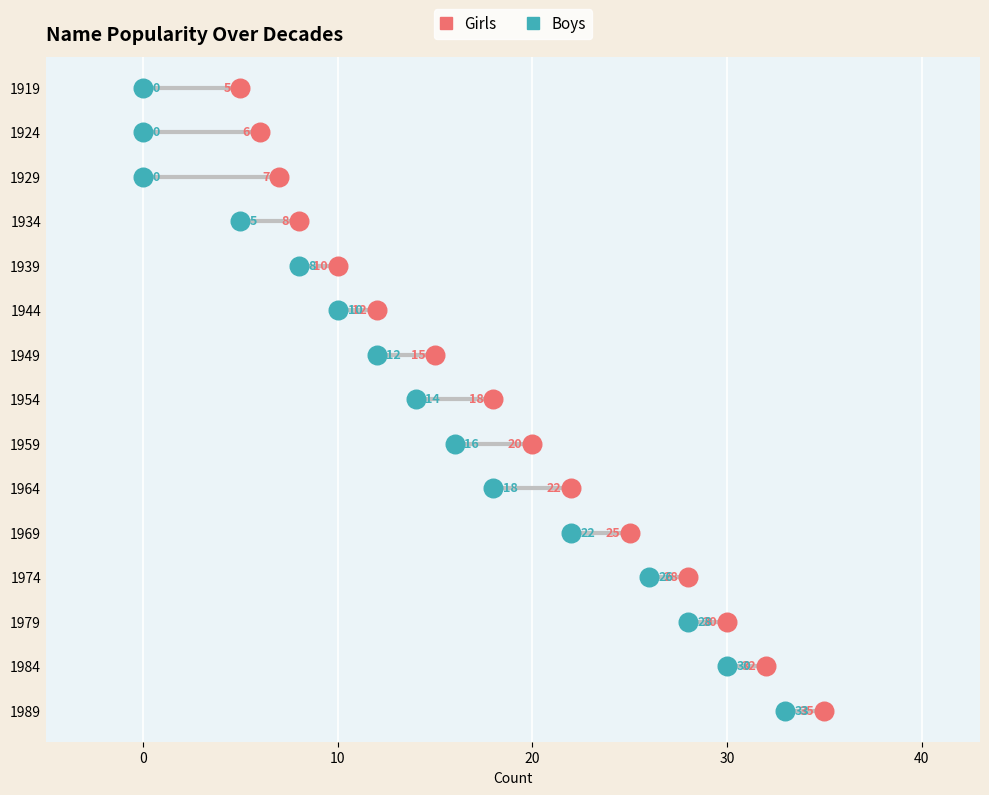

What are all the series names shown in the legend?

Girls, Boys